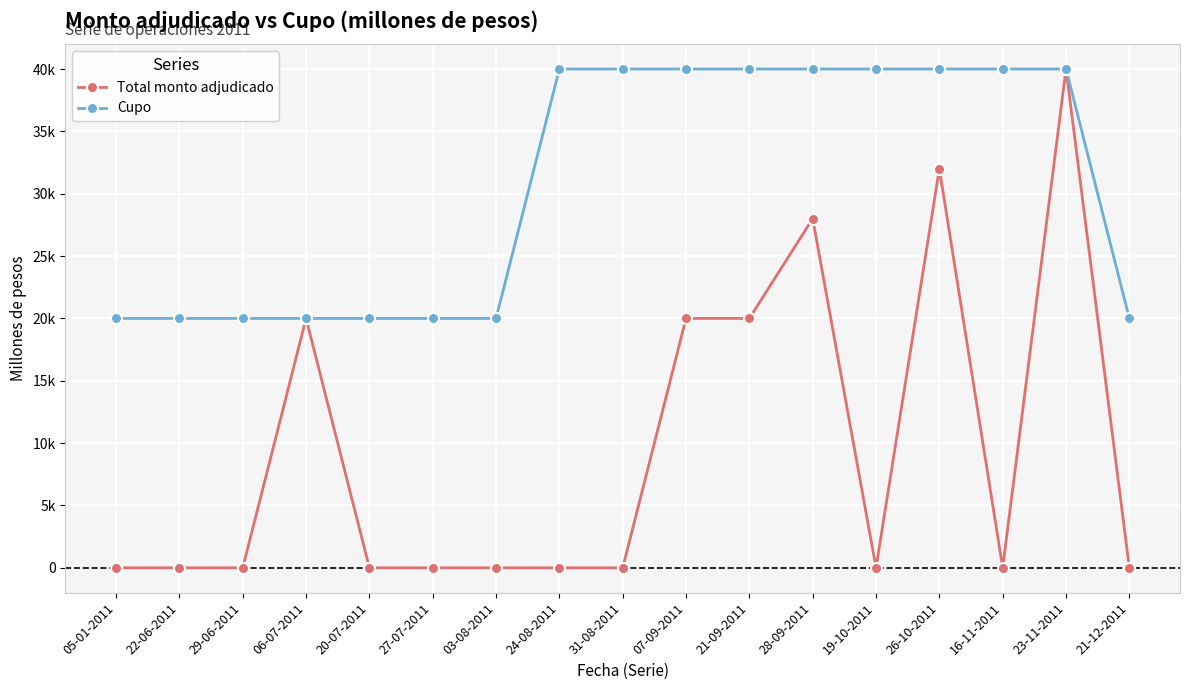

Is this an area chart (filled region under the line)?

No